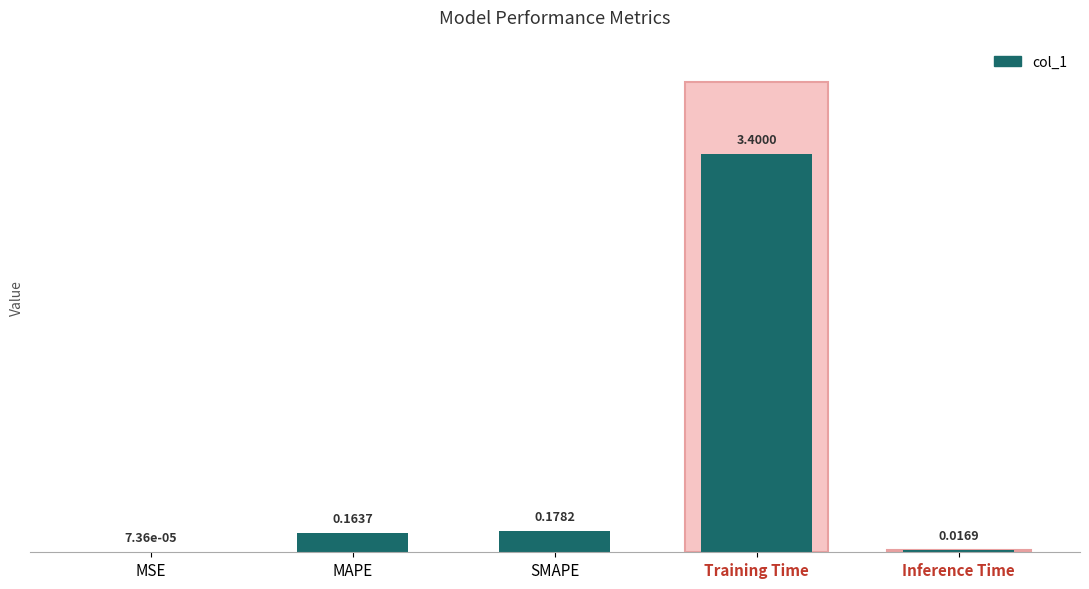

Which has a higher value, SMAPE or Inference Time?

SMAPE